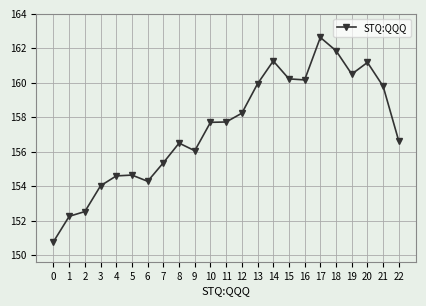

What is the approximate value at 9?

156.1